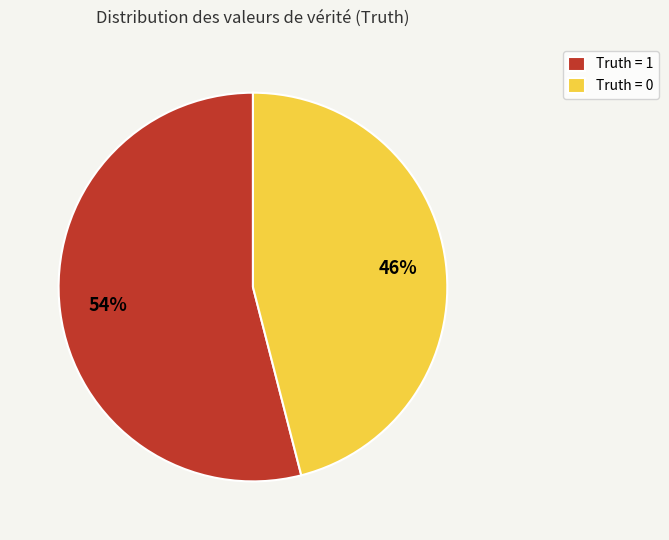

How many slices are in this pie chart?

2